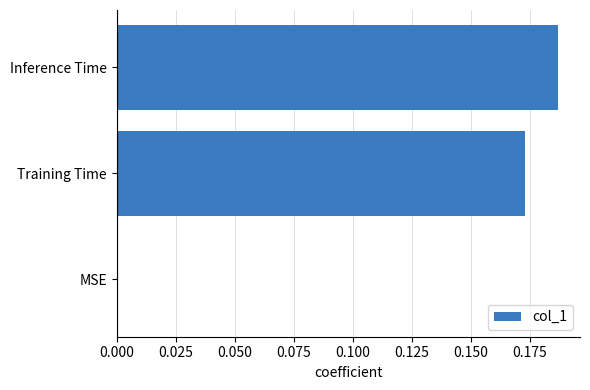

Which category has the highest value across all series?

Inference Time